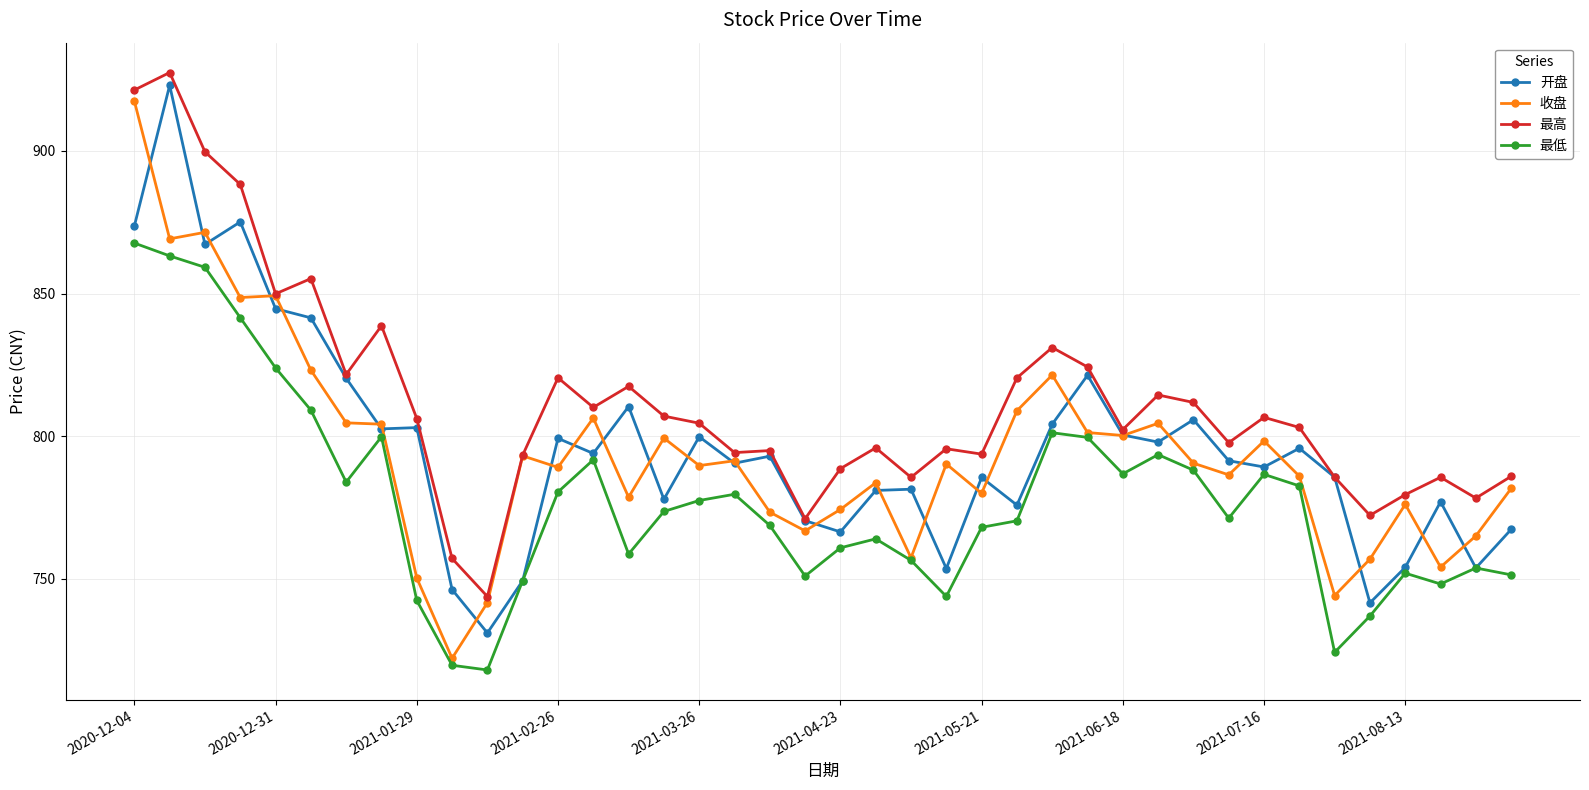

What is the value of the 最高 point at the 7th from the left?

821.6